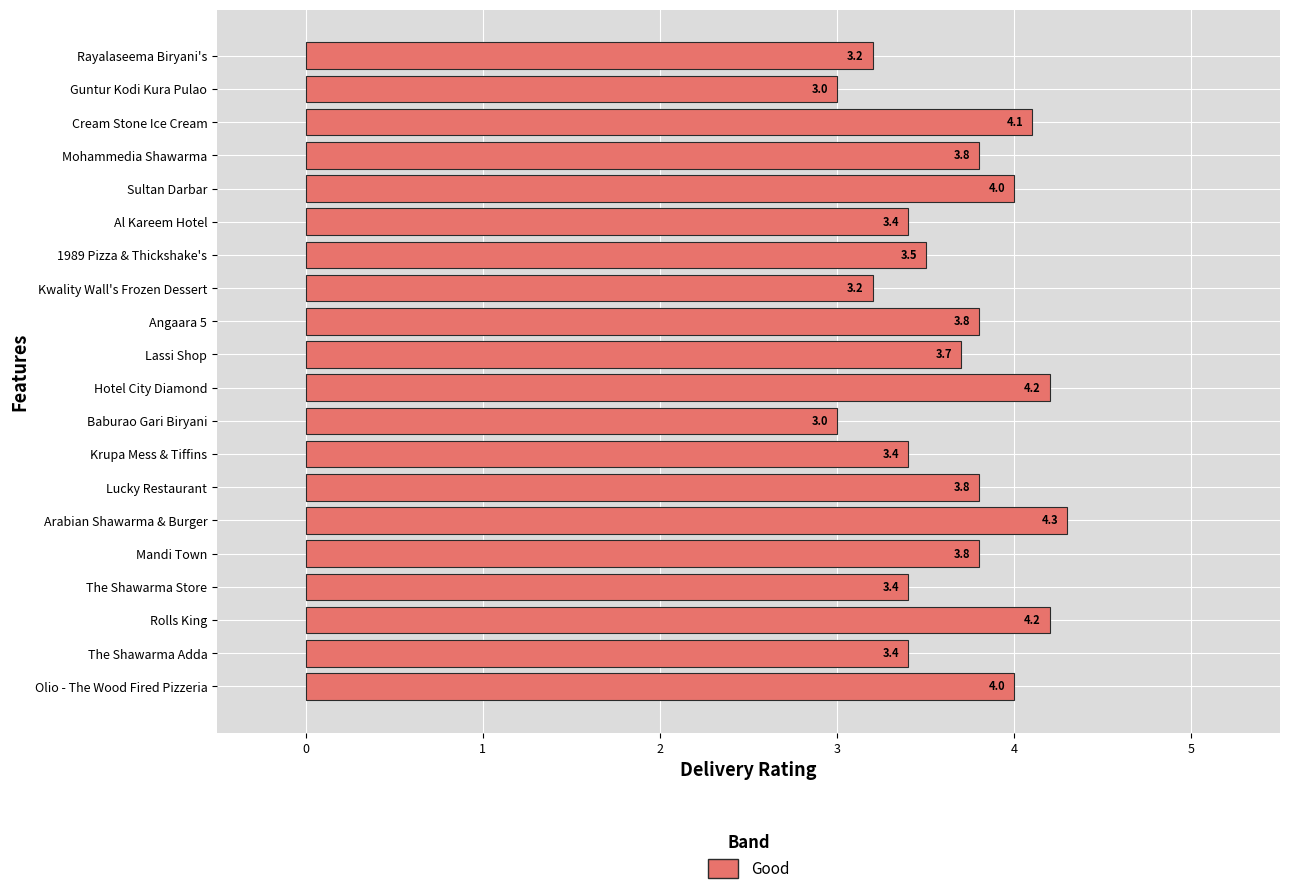

What is the smallest value displayed?

3.0